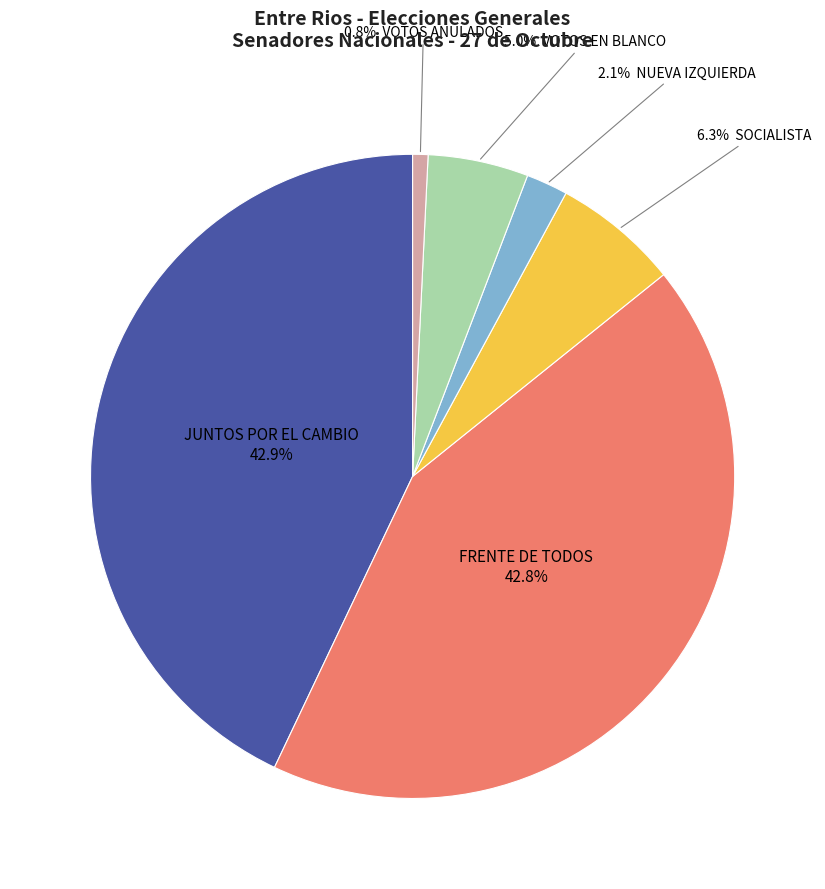

Does any single category account for the majority?

No